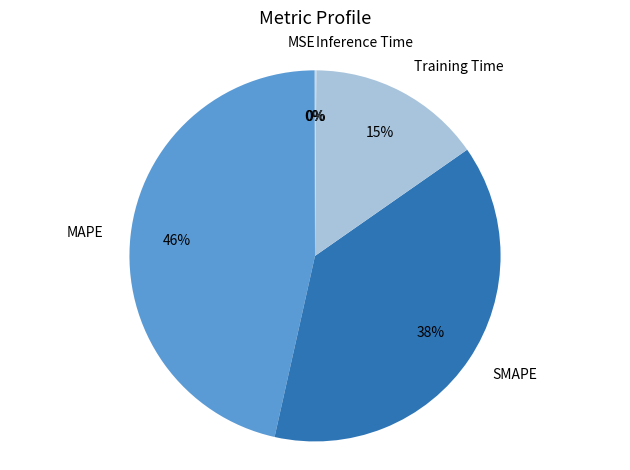

To the nearest percent, what percentage of the pie is SMAPE?

38%